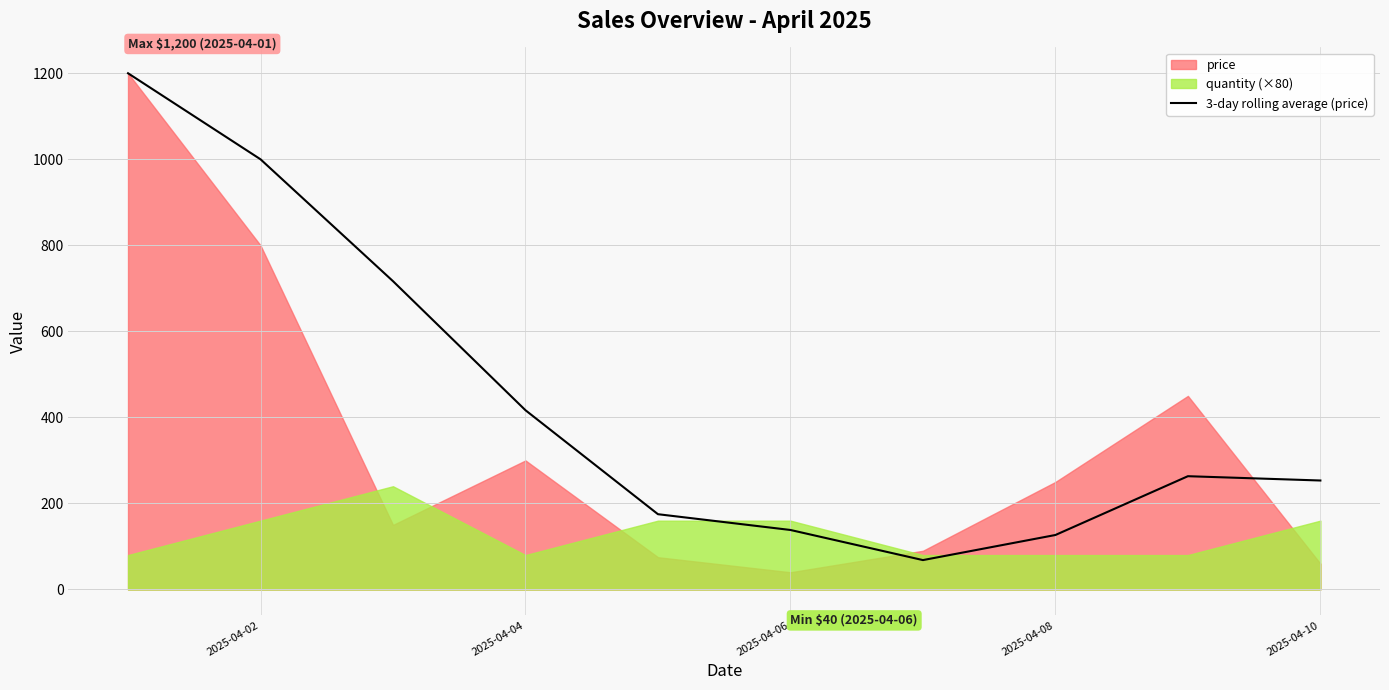

What is the maximum value for 3-day rolling average (price)?

1200.0